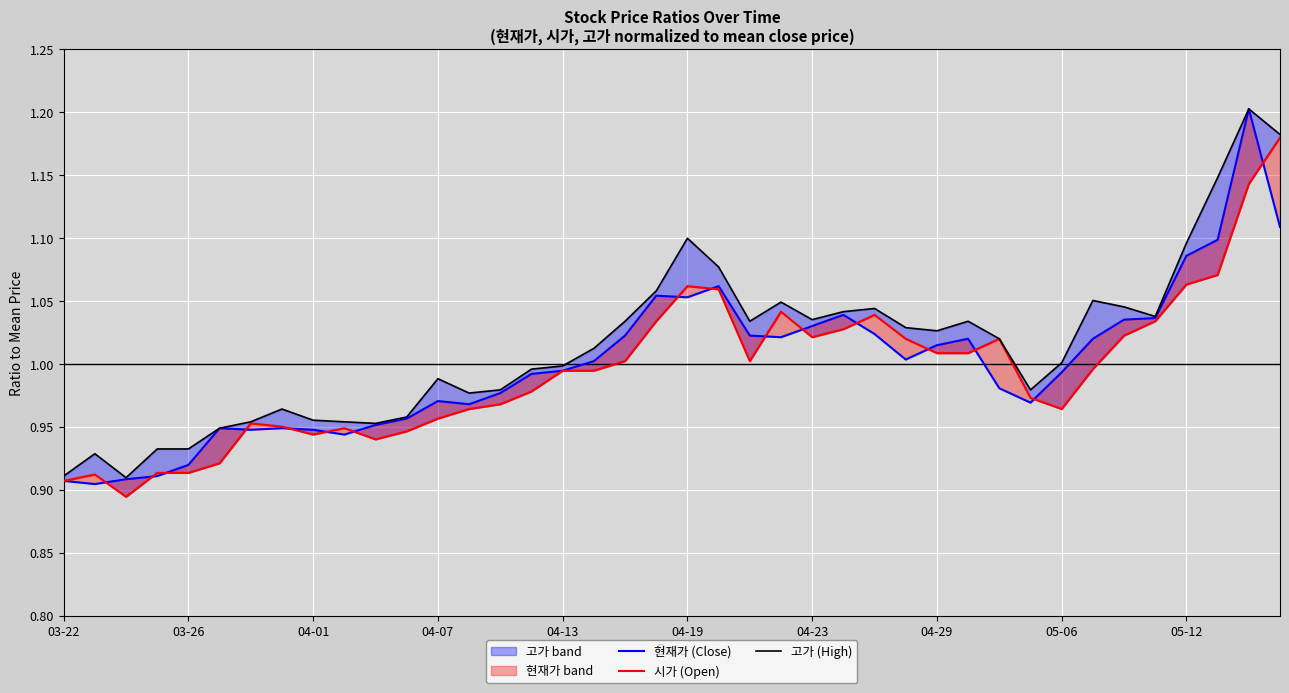

The 고가 (High) series shows 1.0 at 04-23. True or false?

True